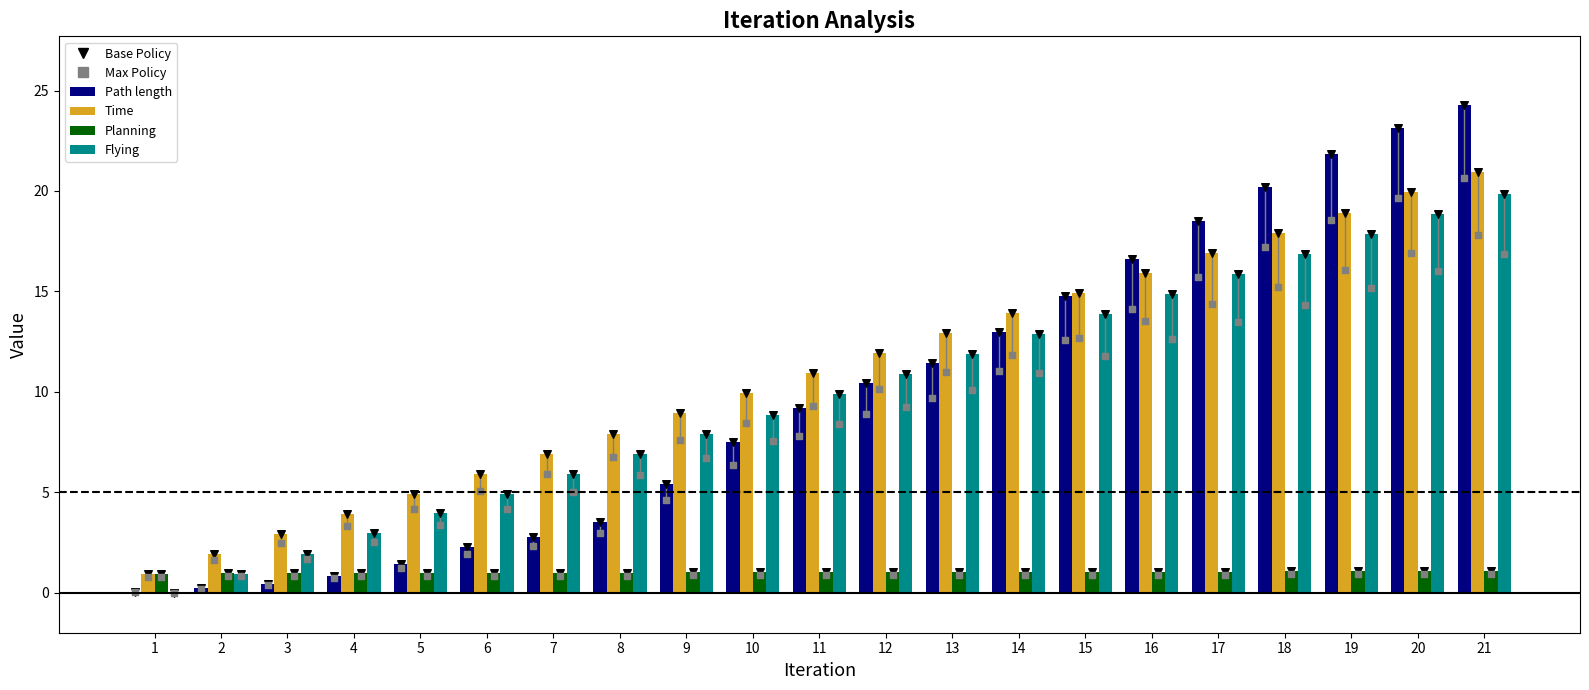

What is the total value across all series at 9?

23.2